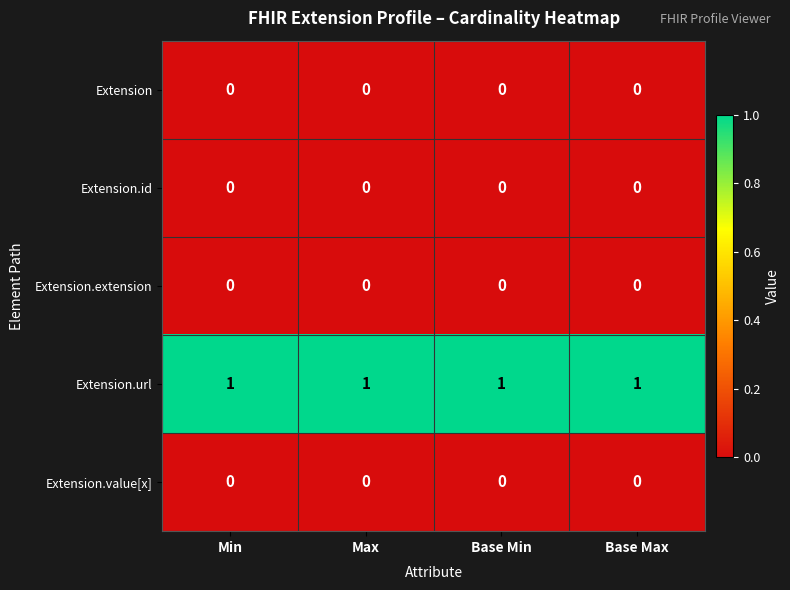

The Extension.extension series shows 0 at Max. True or false?

True